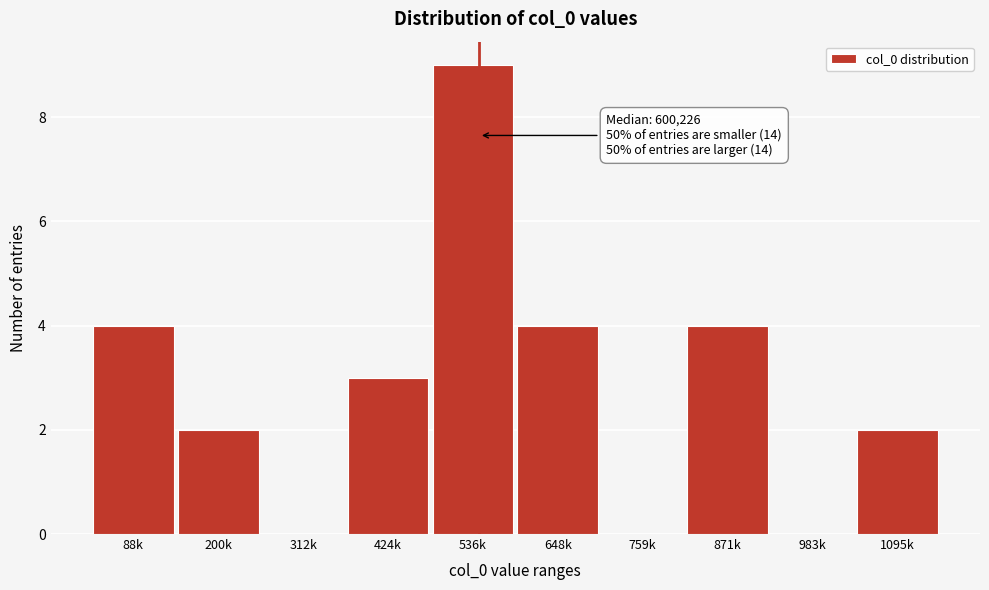

Reading left to right, what are all the values shown in this chart?

88k=4	200k=2	312k=0	424k=3	536k=9	648k=4	759k=0	871k=4	983k=0	1095k=2